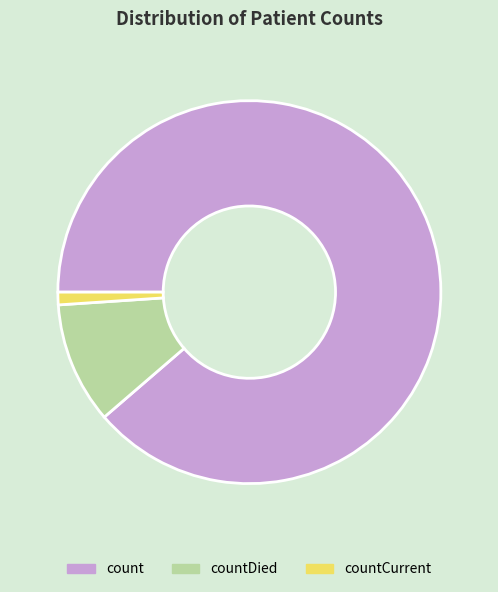

Between countCurrent and countDied, which is larger?

countDied